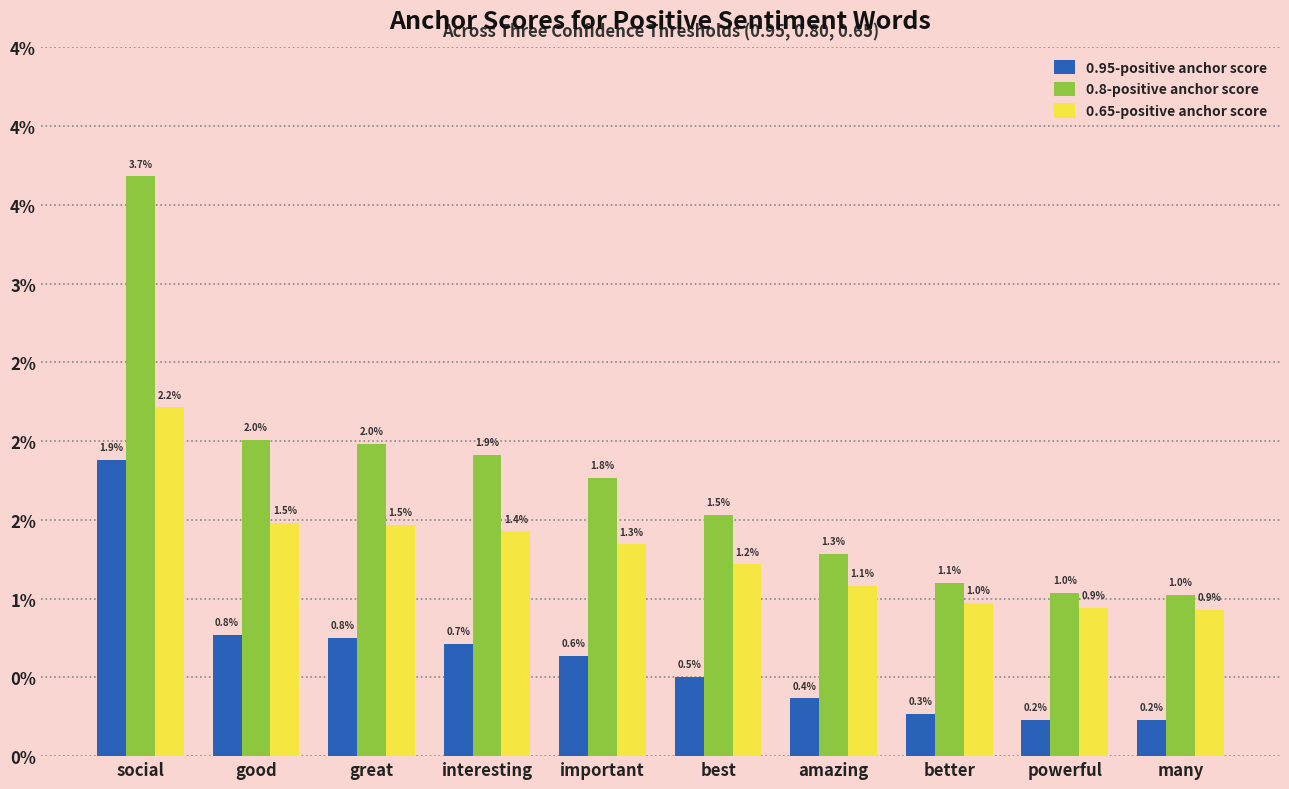

Rank the series by their average value, from lowest to highest.

0.95-positive anchor score, 0.65-positive anchor score, 0.8-positive anchor score